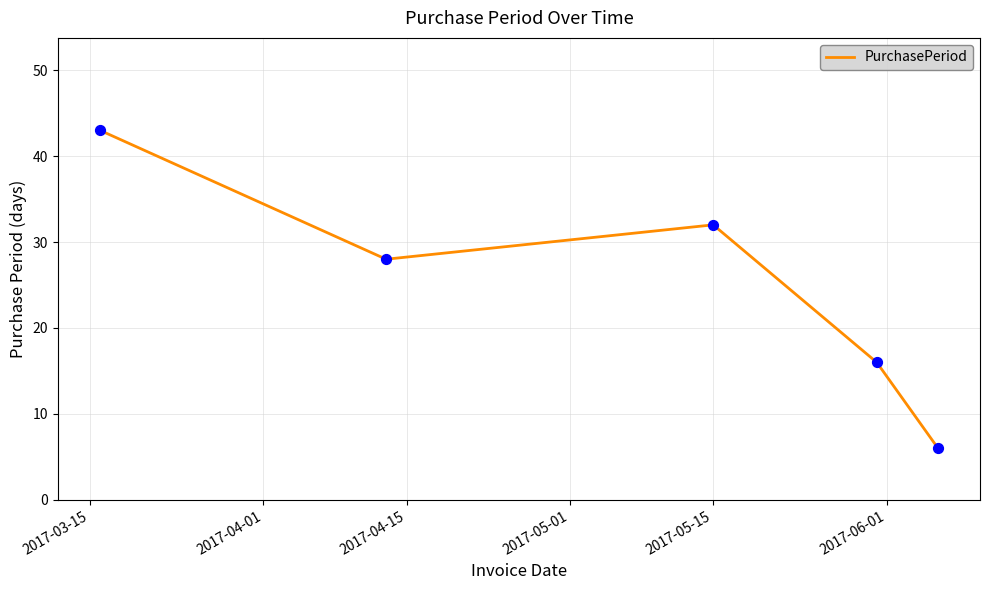

What is the smallest value displayed?

6